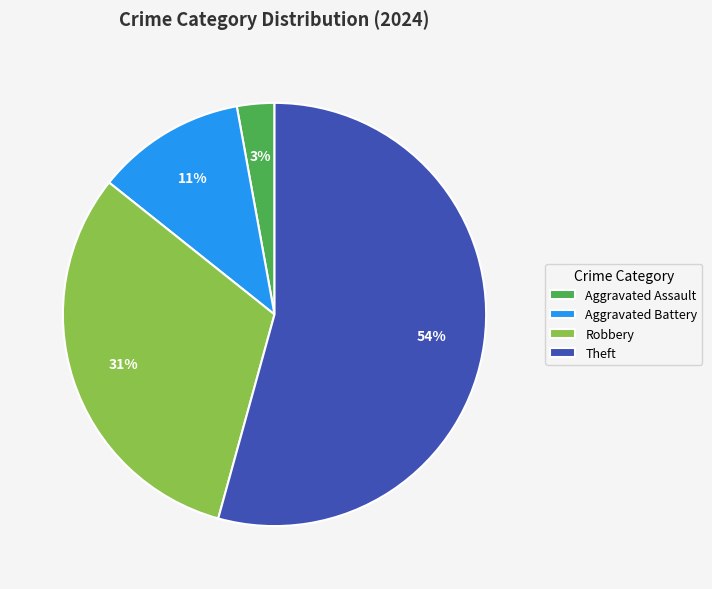

To the nearest percent, what is the combined percentage of Aggravated Assault and Robbery?

34%